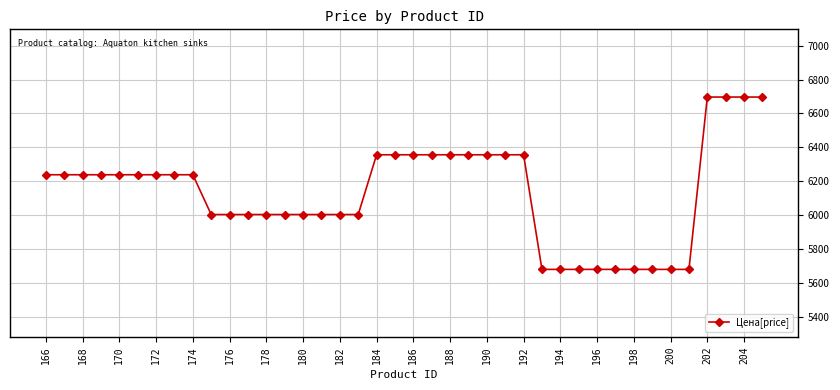

What is the difference between the second highest and minimum values?

1018